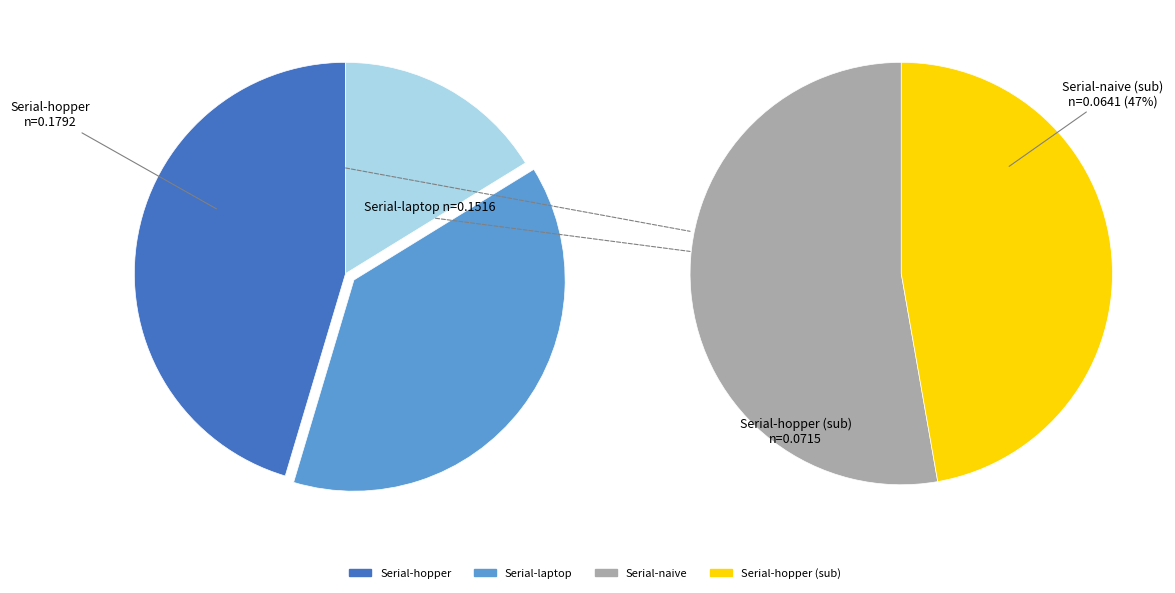

Does any single category account for the majority?

No